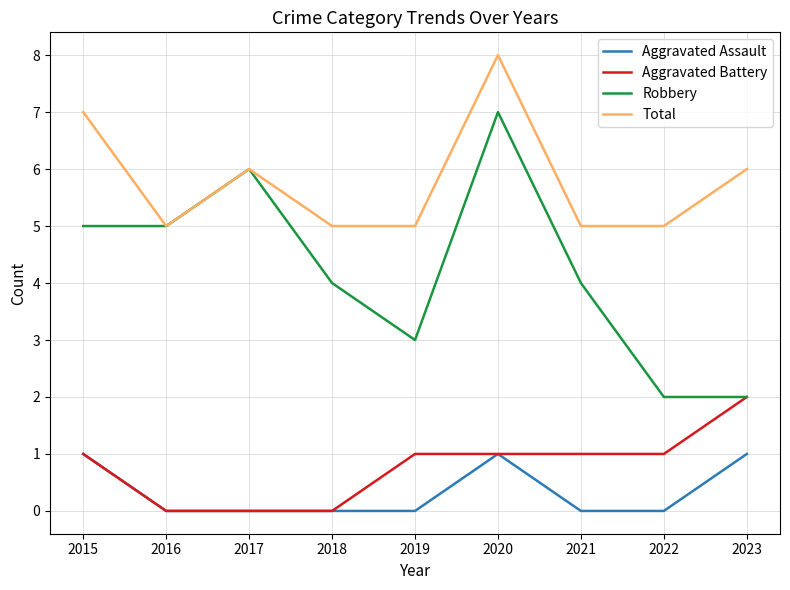

What is the sum of all Total values?

52